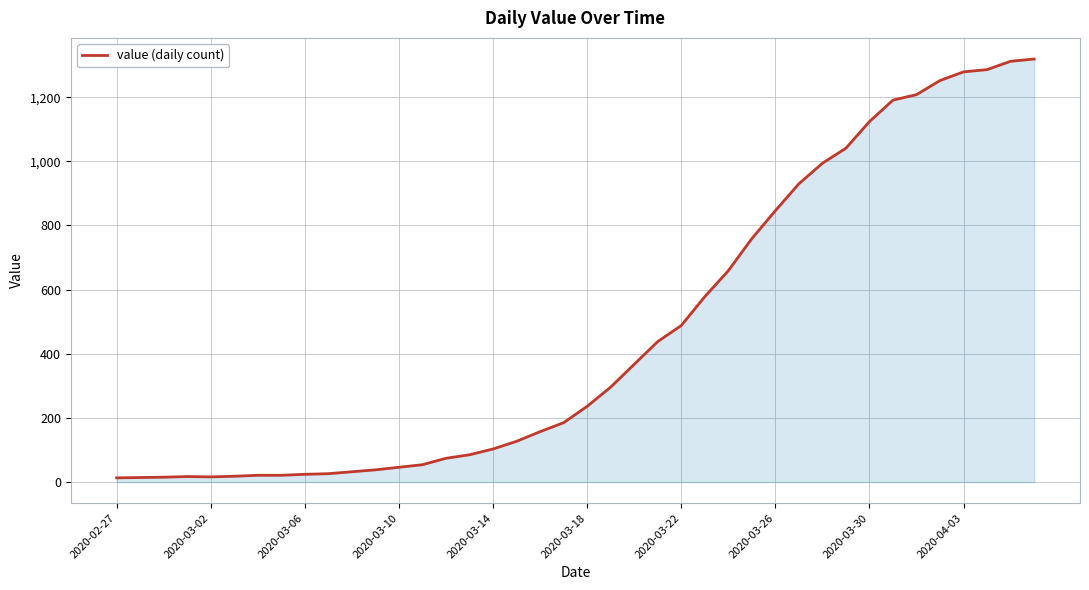

Does the chart have visible grid lines?

Yes